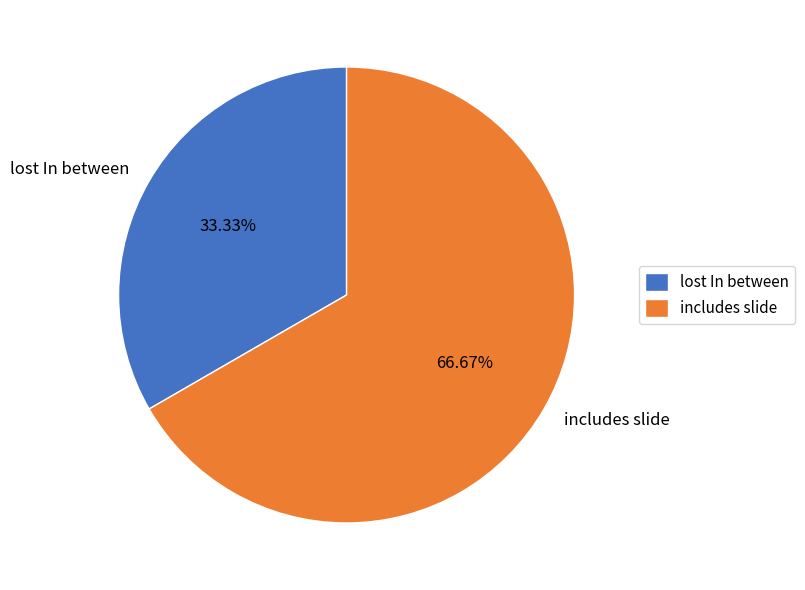

Rank the categories by value from lowest to highest.

lost In between, includes slide